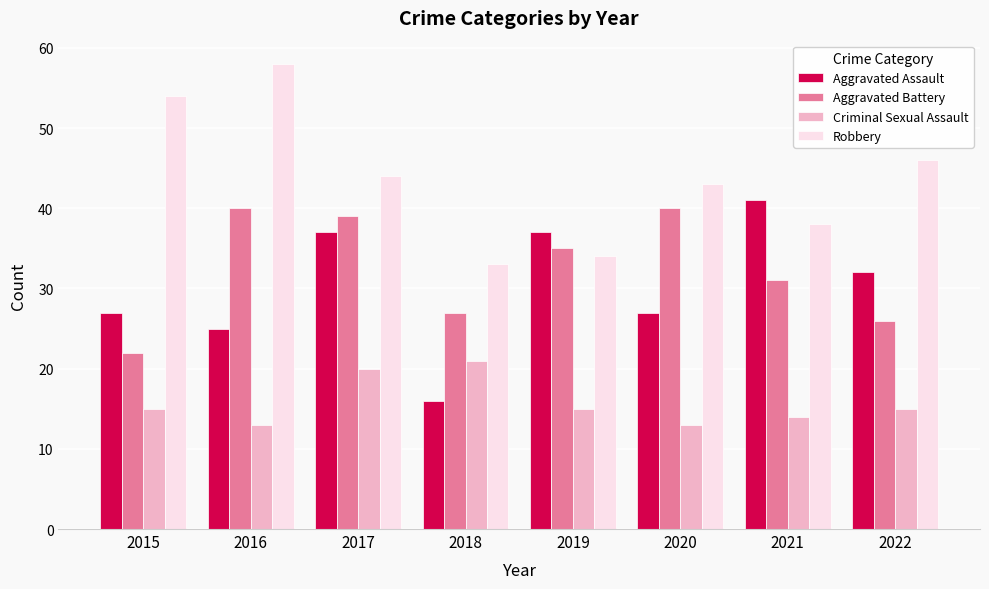

What is the average value of the Criminal Sexual Assault series?

16